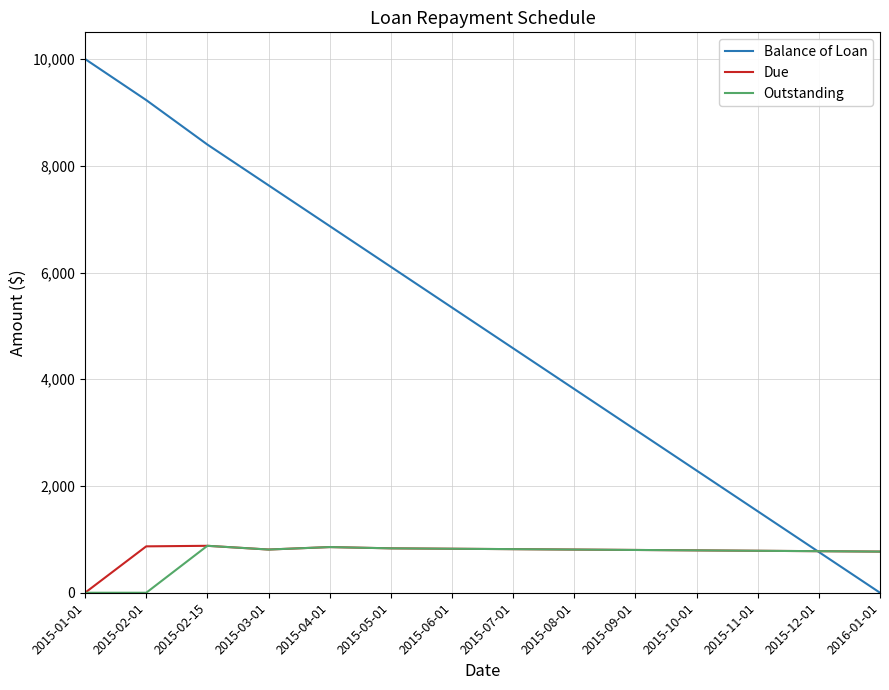

Rank the categories by Balance of Loan value from highest to lowest.

2015-01-01, 2015-02-01, 2015-02-15, 2015-03-01, 2015-04-01, 2015-05-01, 2015-06-01, 2015-07-01, 2015-08-01, 2015-09-01, 2015-10-01, 2015-11-01, 2015-12-01, 2016-01-01